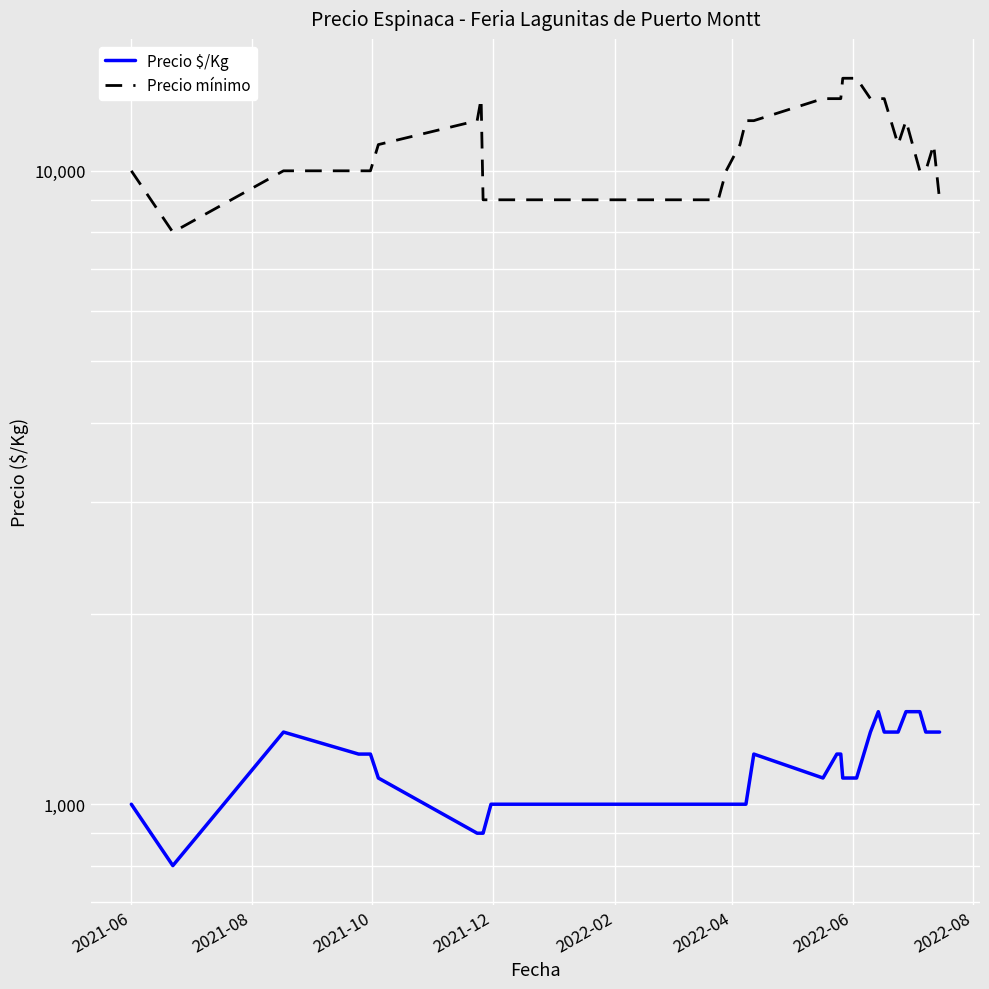

How many data points does each series have?

29